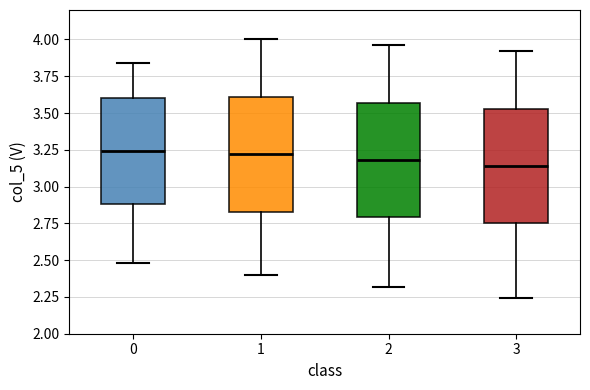

Reading left to right, transcribe this box plot: for each box, give where its median line is, the range the box spans, and where its two whiskers end, as read against the y-axis. The values are not printed on the chart, so give them approximately, as read against the axis.

0: median 3.25, box 2.90 to 3.60, whiskers 2.50 to 3.85
1: median 3.20, box 2.85 to 3.60, whiskers 2.40 to 4.00
2: median 3.20, box 2.80 to 3.55, whiskers 2.30 to 3.95
3: median 3.15, box 2.75 to 3.55, whiskers 2.25 to 3.90